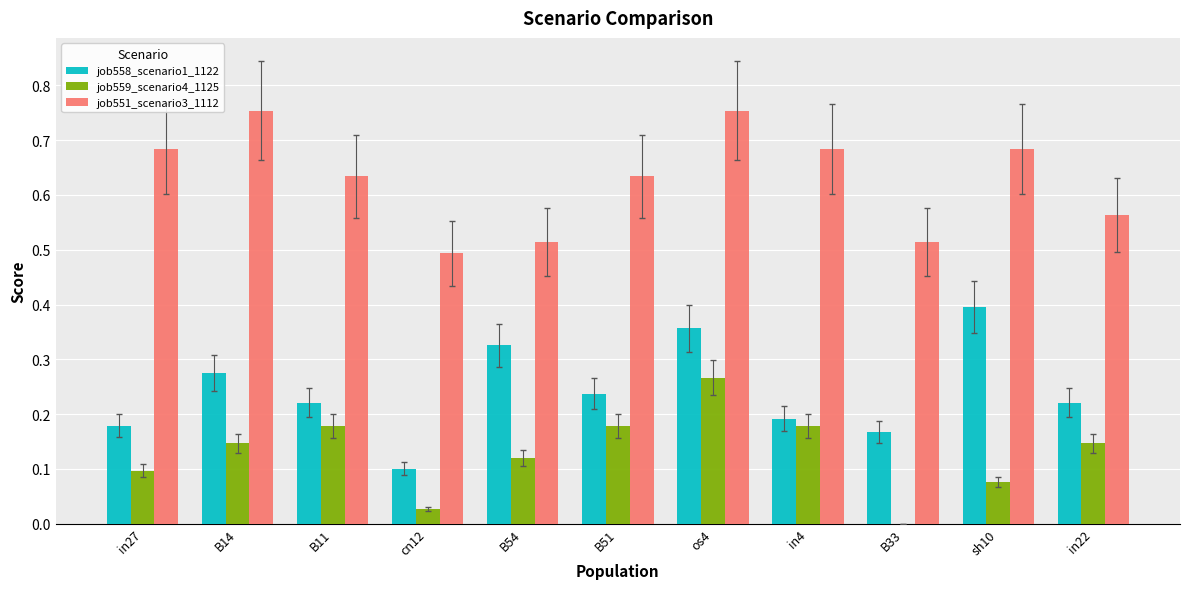

The value of job559_scenario4_1125 at cn12 is 0.0. True or false?

True